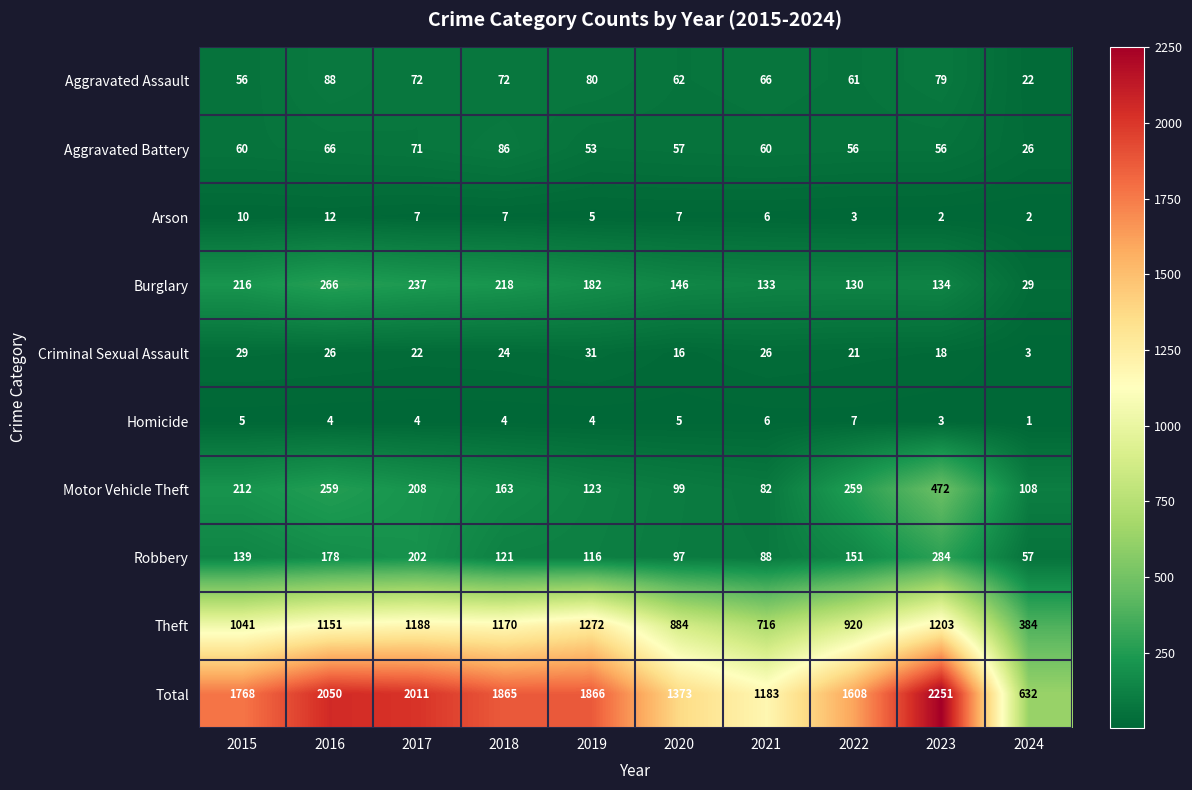

Is it true that Aggravated Battery equals 56 at 2023?

True